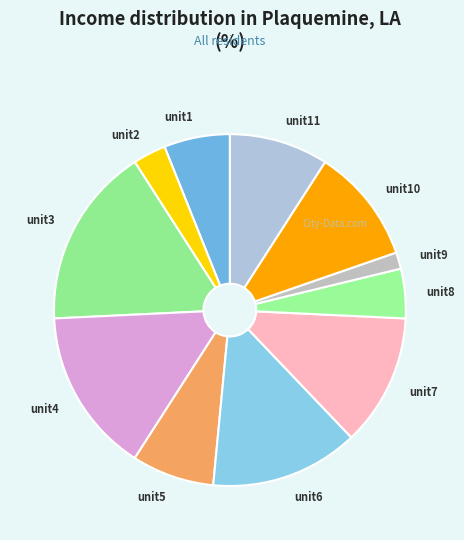

Is it true that unit6 is 27% of the pie?

False